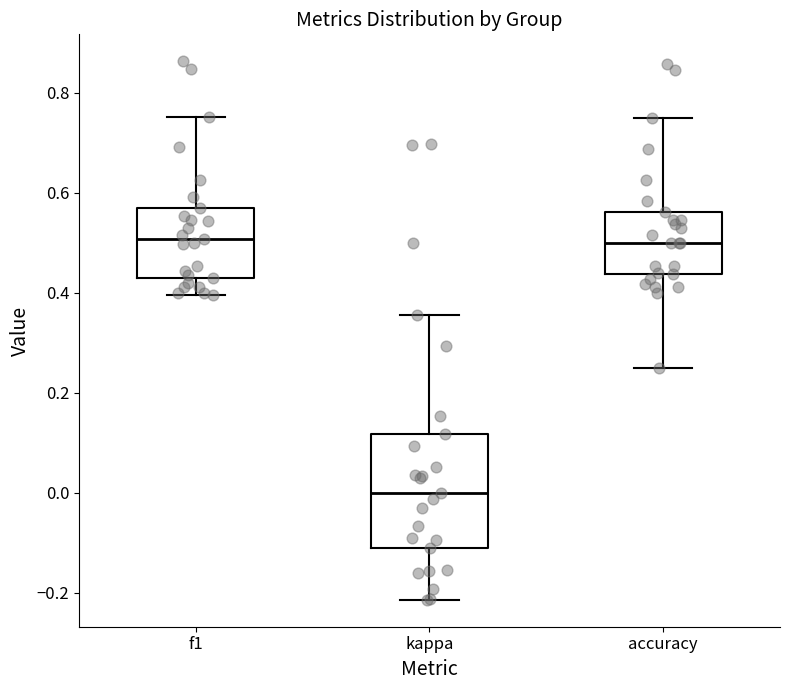

Which box is the tallest, from its lower edge to its upper edge?

kappa